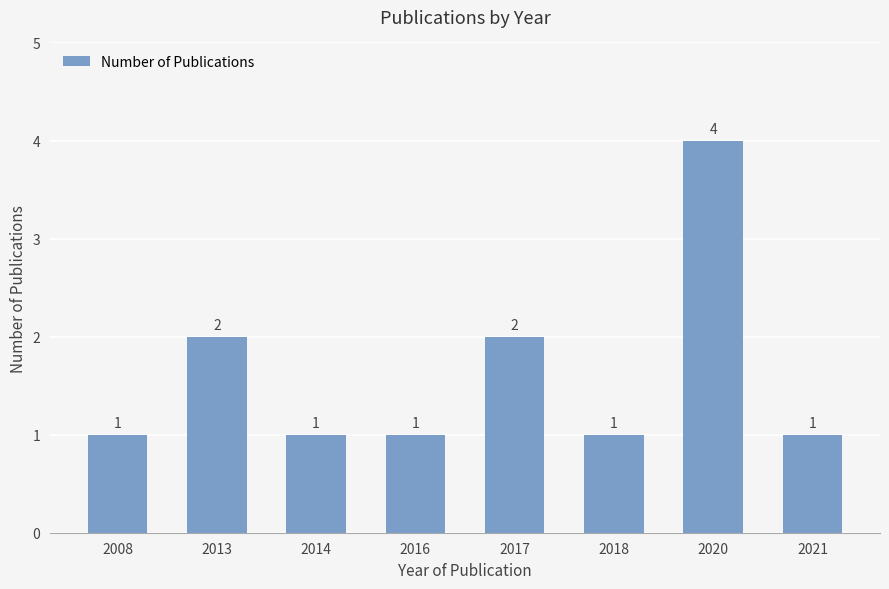

How many values are between 1 and 2?

7